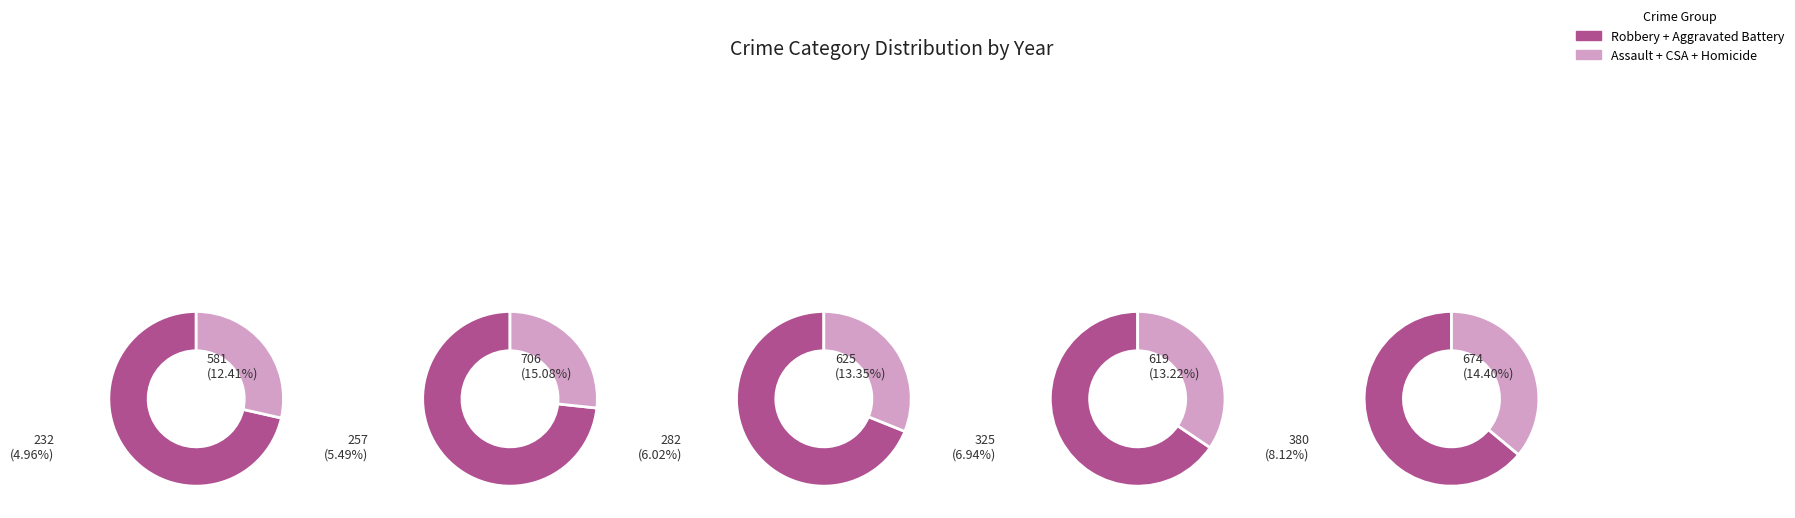

Do 4 and 7 together represent more than half of the pie?

No